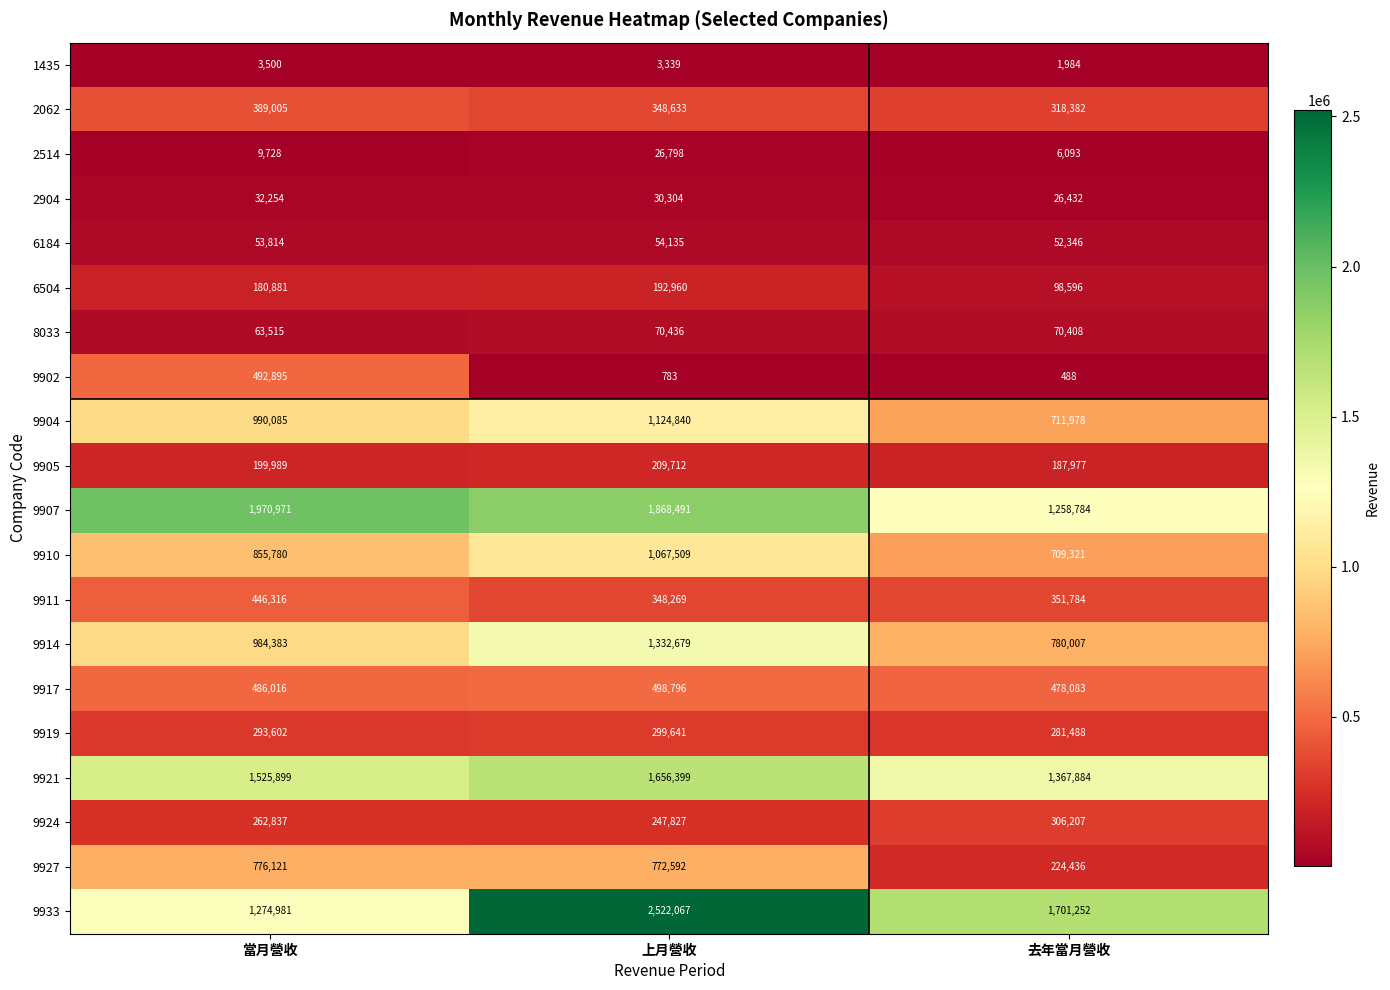

At which label does 9910 reach its minimum?

去年當月營收